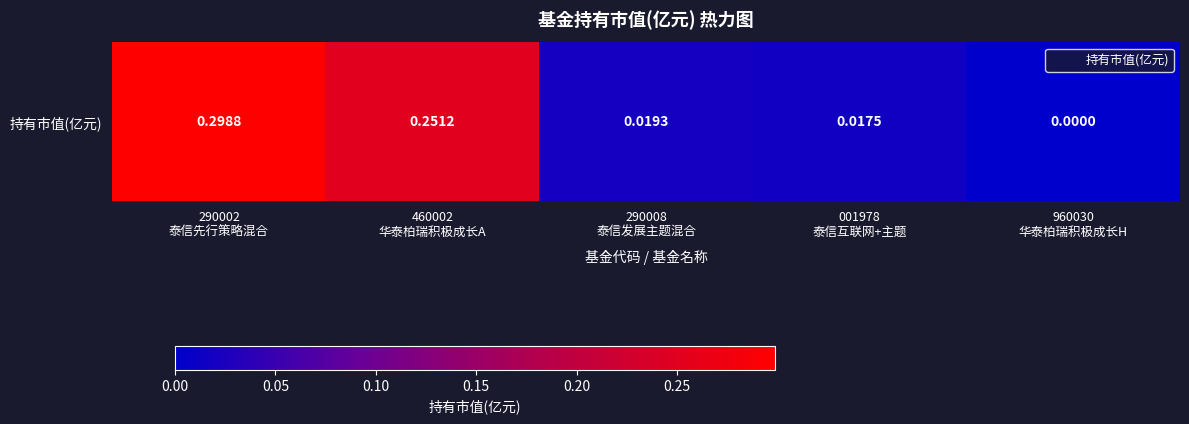

Rank the categories by value from lowest to highest.

960030
华泰柏瑞积极成长H, 001978
泰信互联网+主题, 290008
泰信发展主题混合, 460002
华泰柏瑞积极成长A, 290002
泰信先行策略混合